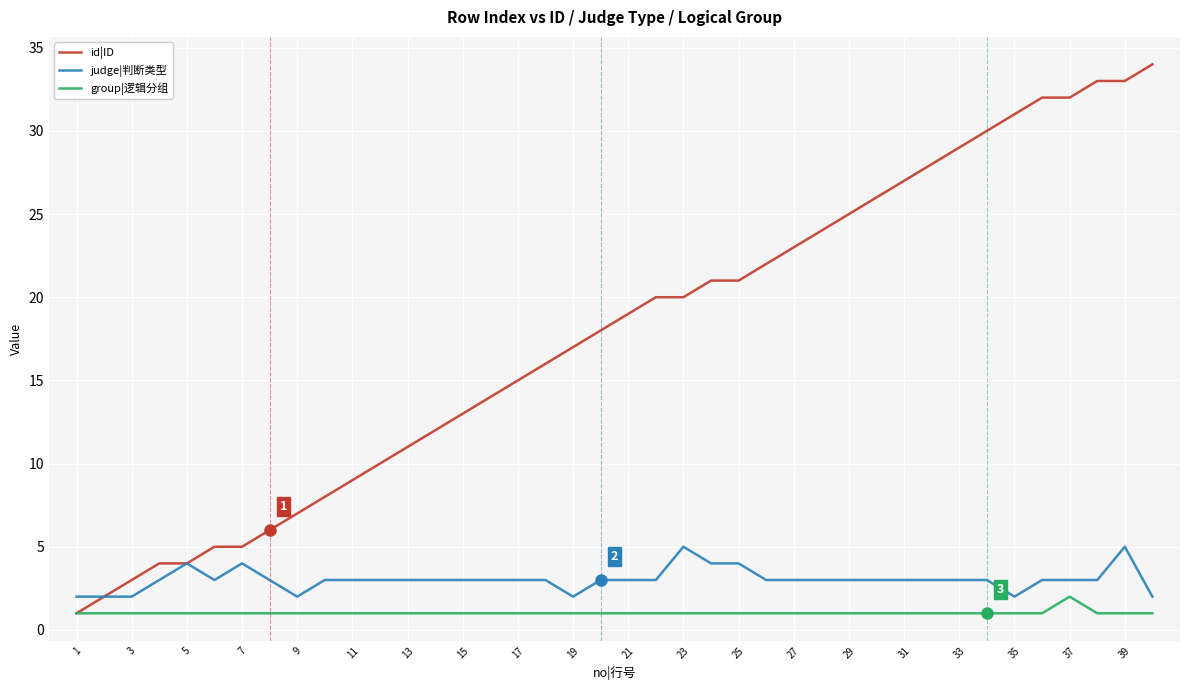

How many categories are shown in the chart?

40